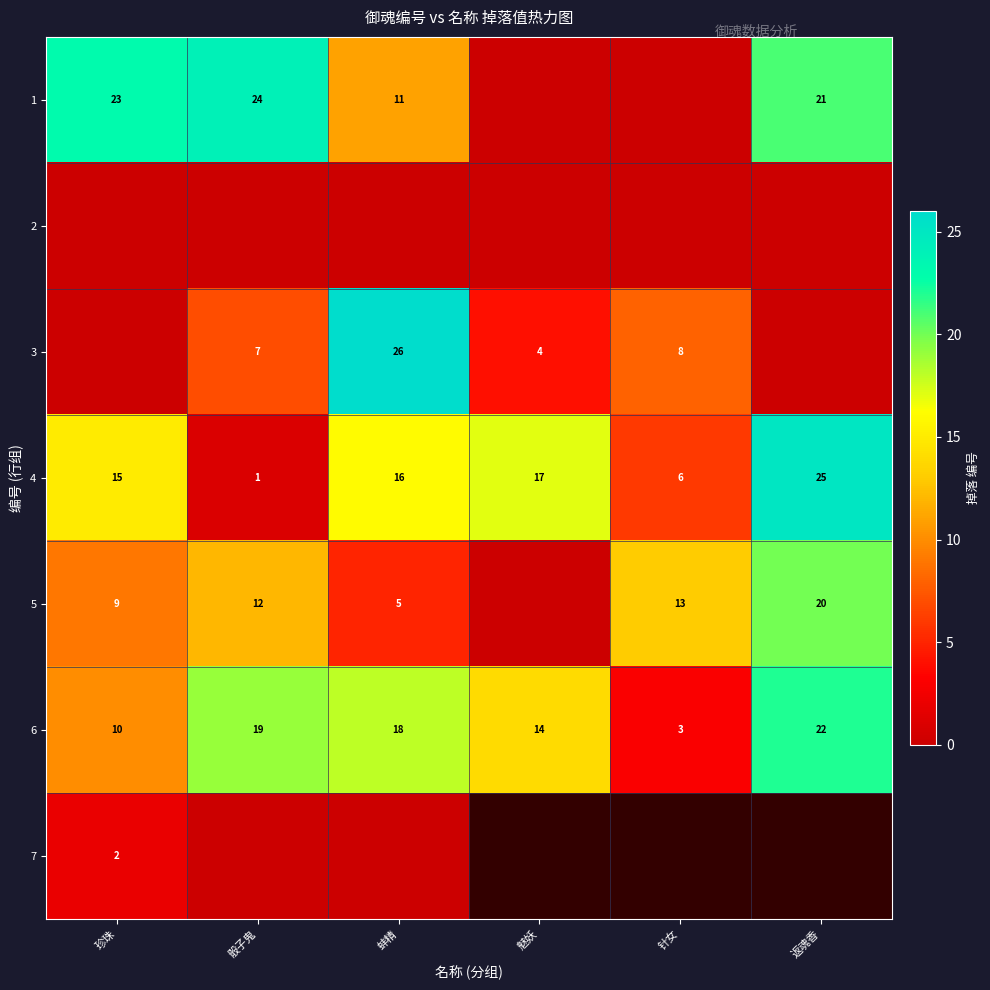

The 1 series shows 16 at 蚌精. True or false?

False